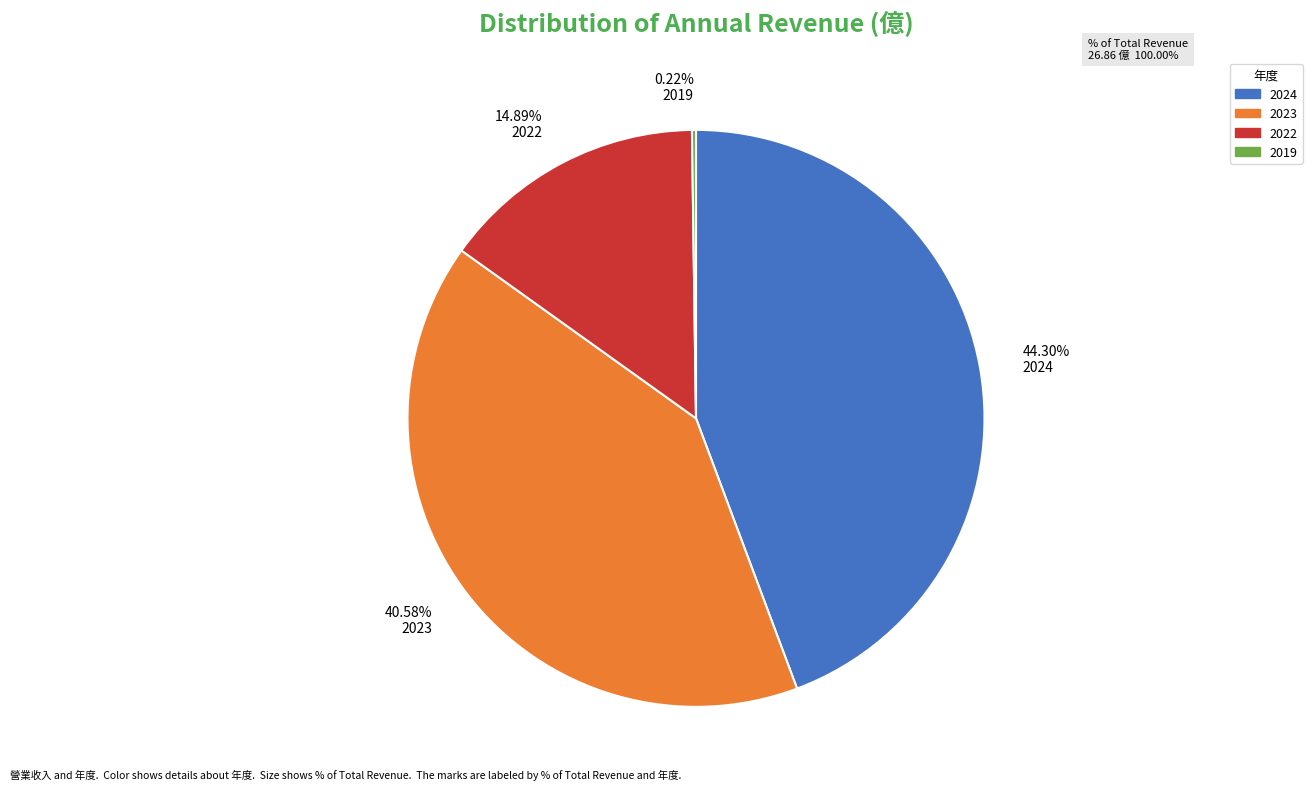

Do 14.89% 2022 and 44.30% 2024 together represent more than half of the pie?

Yes